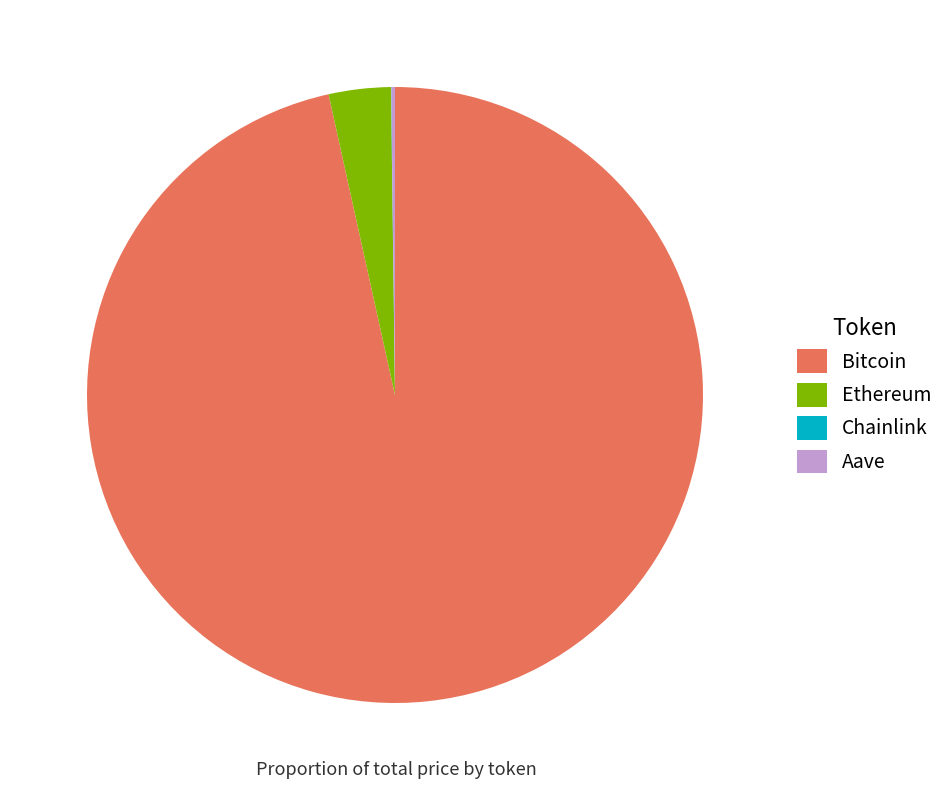

Is it true that Bitcoin is 87% of the pie?

False